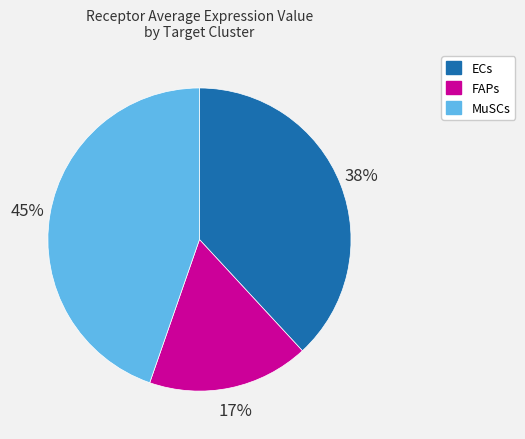

Which has a higher value, ECs or MuSCs?

MuSCs